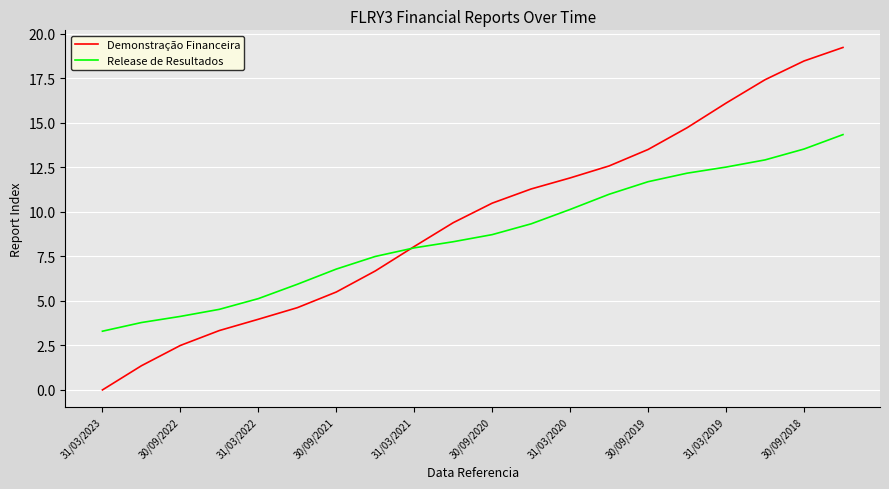

What is the maximum value for Release de Resultados?

14.3